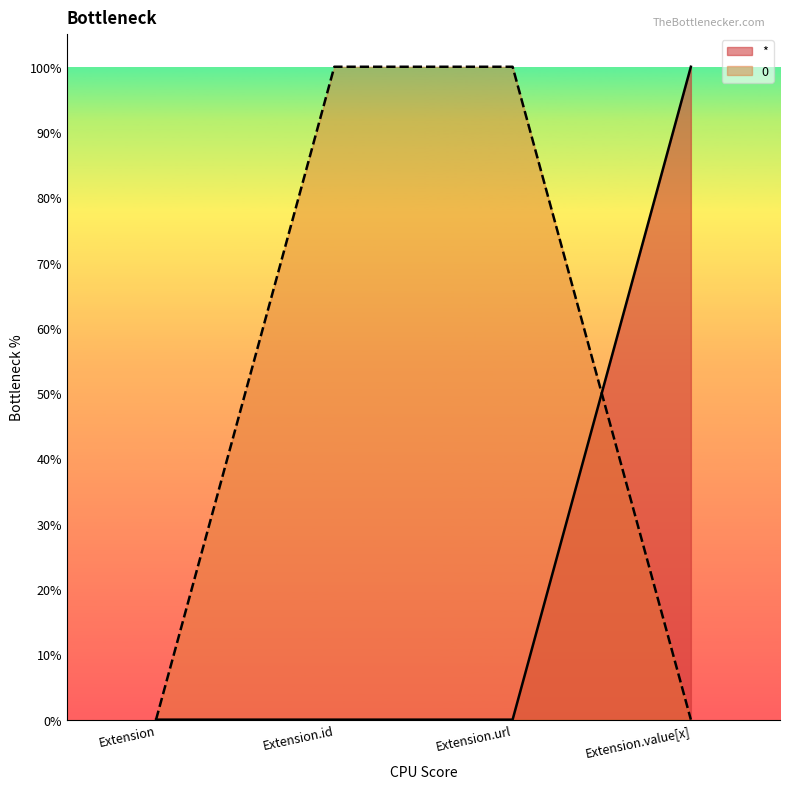

True or false: * and 0 intersect in this chart.

True